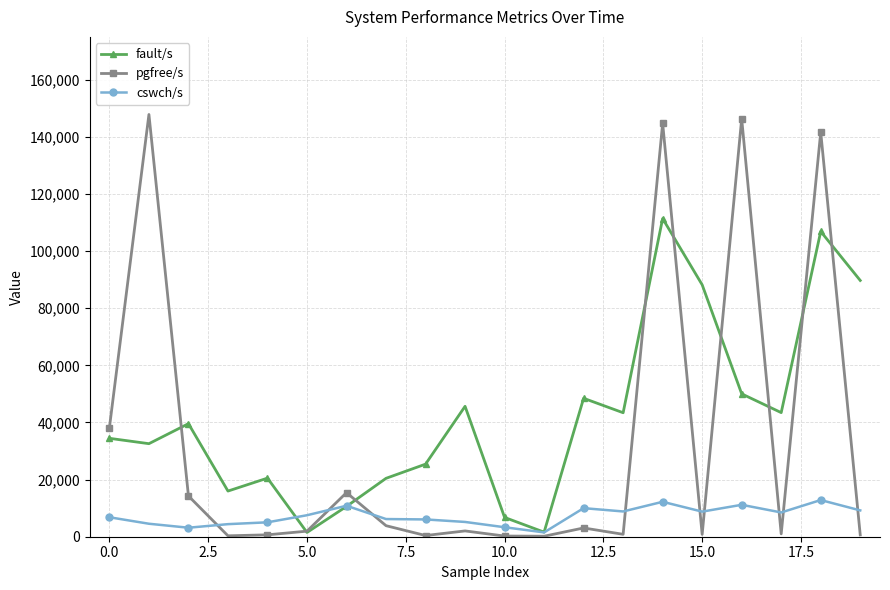

Which series has the largest range (max minus min)?

pgfree/s